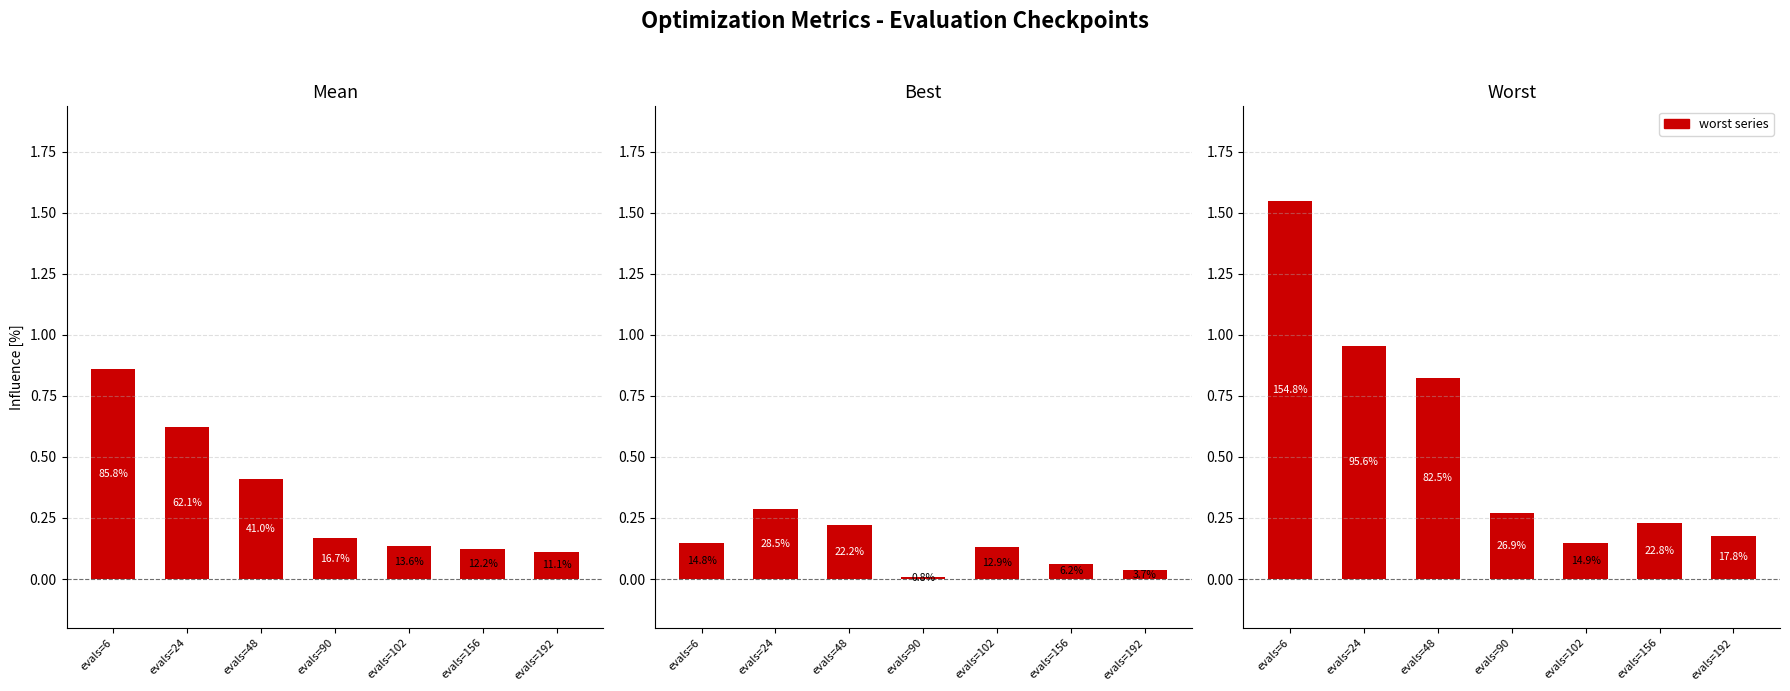

List the series in order of their overall mean, lowest first.

best, mean, worst